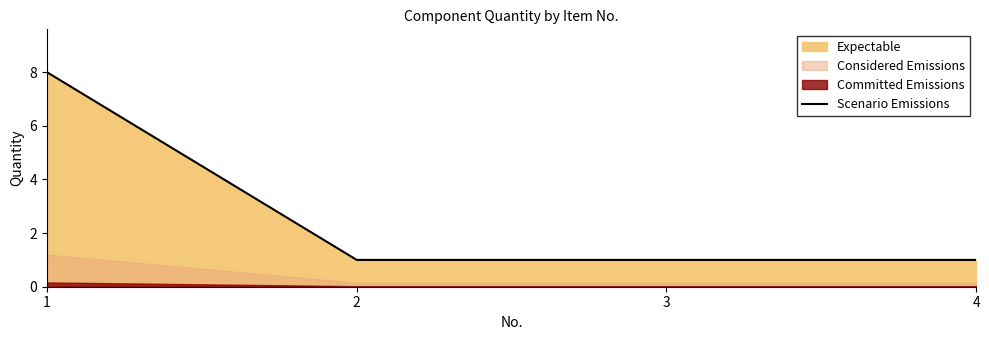

What is the difference between the values at 2 and 1?

7